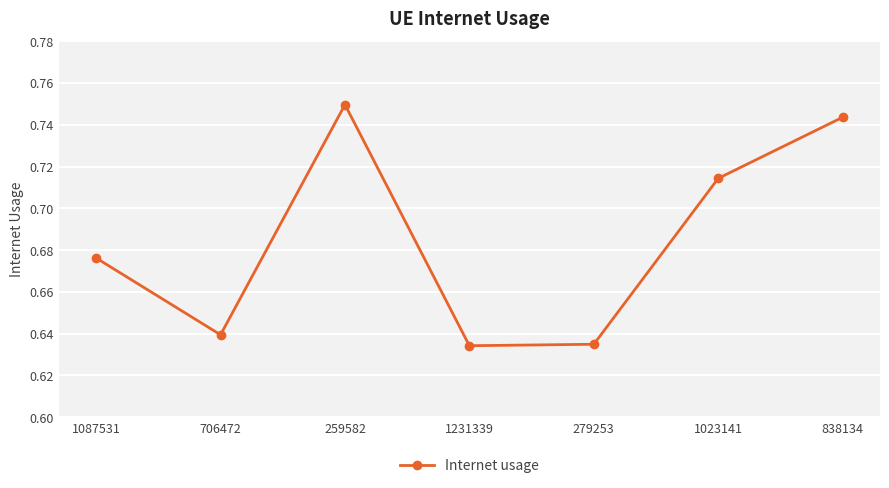

What is the sum of the values at 706472 and 279253?

1.3